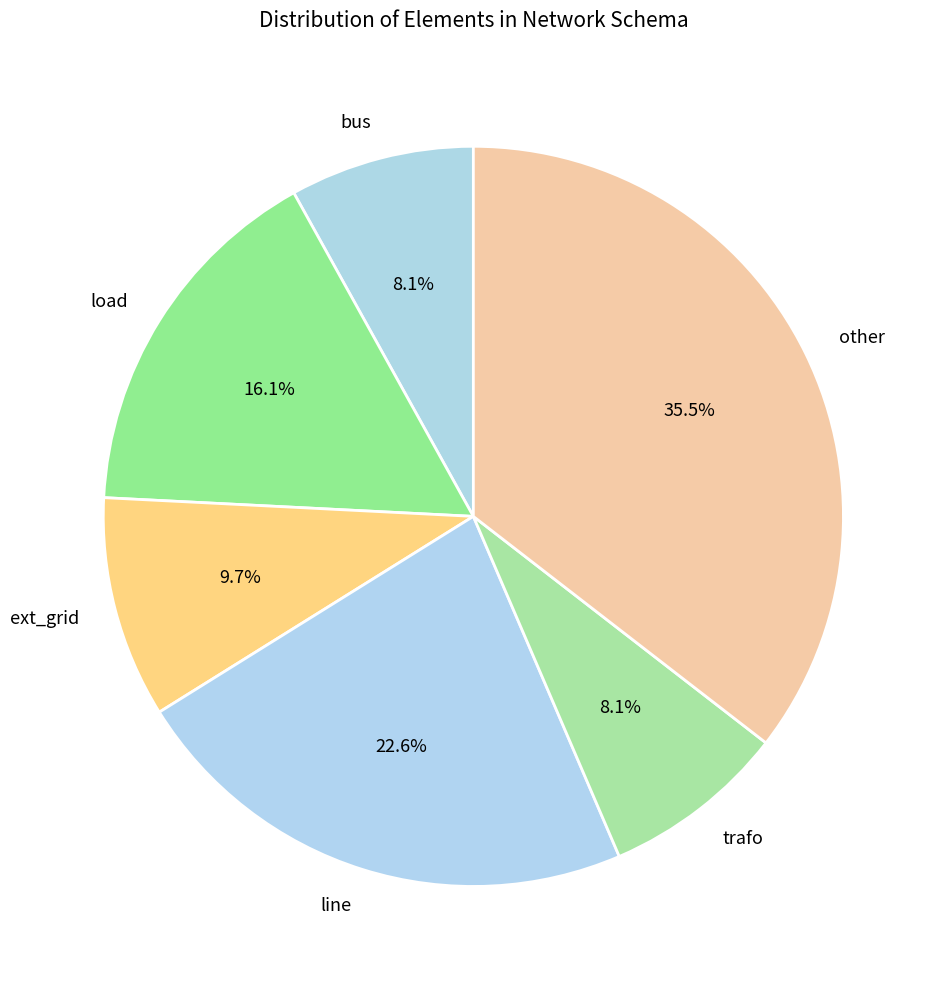

How many slices are in this pie chart?

6